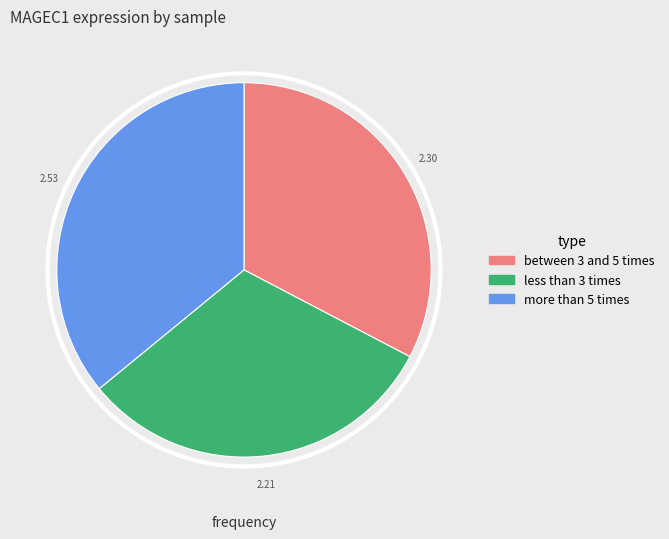

Does more than 5 times account for over 50% of the chart?

No